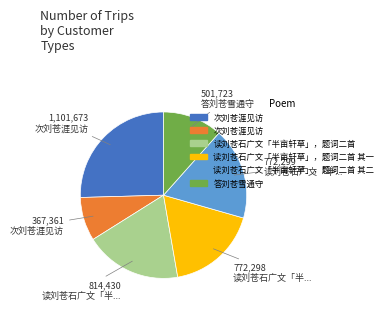

Does any single category account for the majority?

No